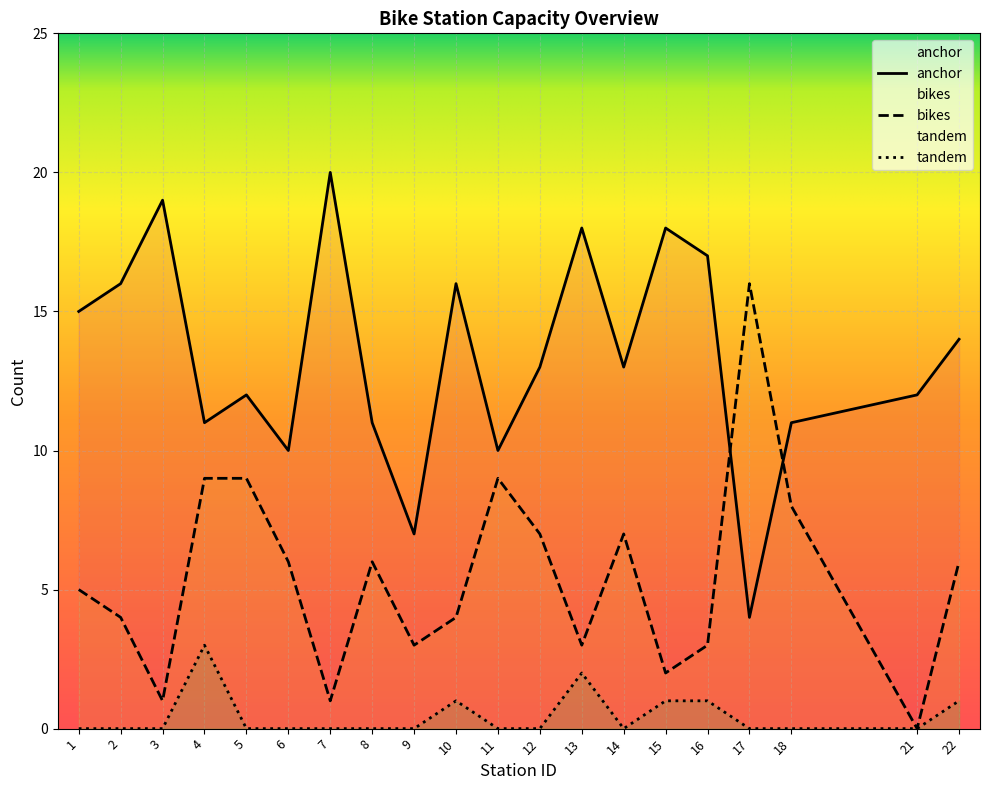

At which label is anchor closest to 12?

5